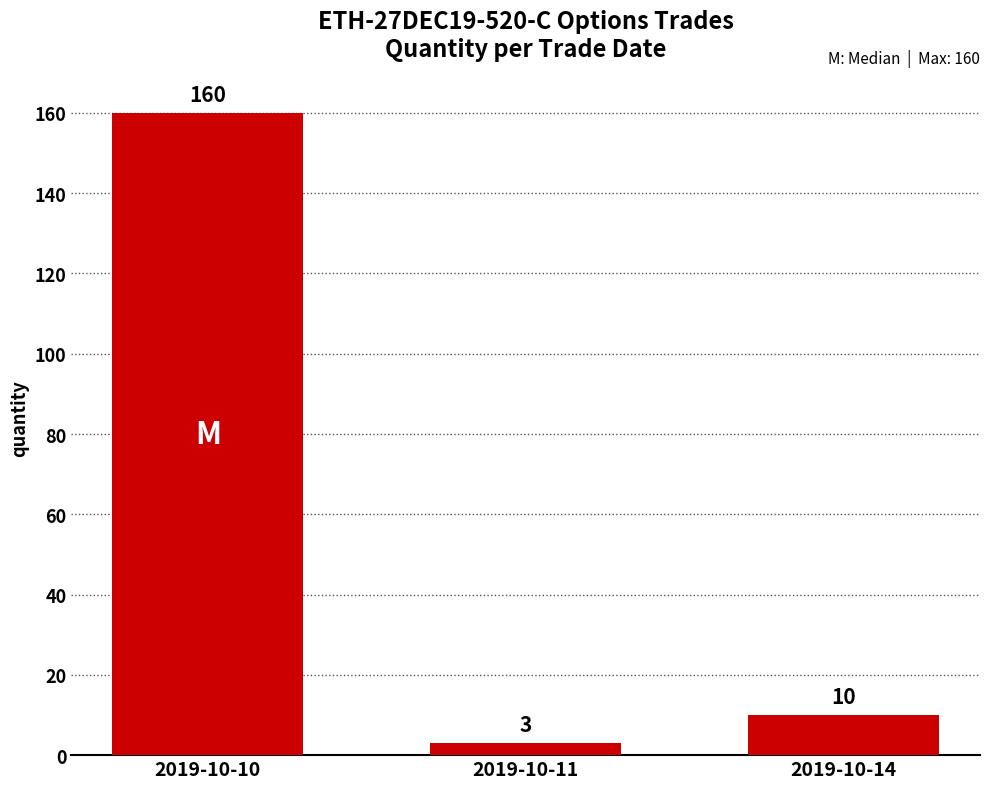

The chart shows a value of 160 at 2019-10-10. True or false?

True